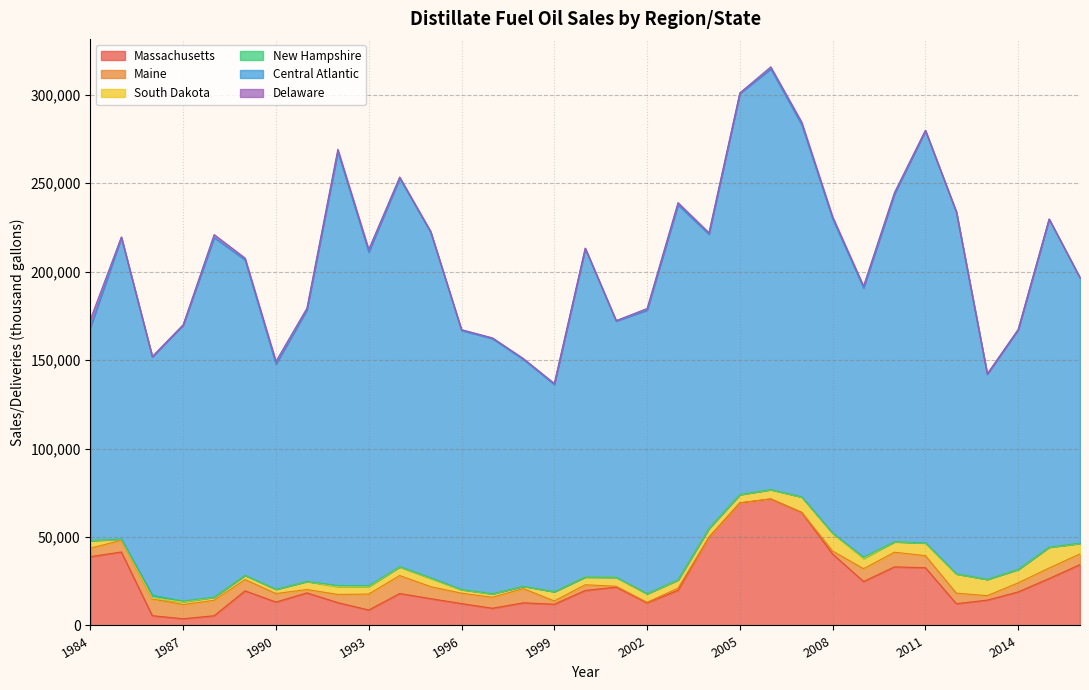

How many data points does each series have?

33